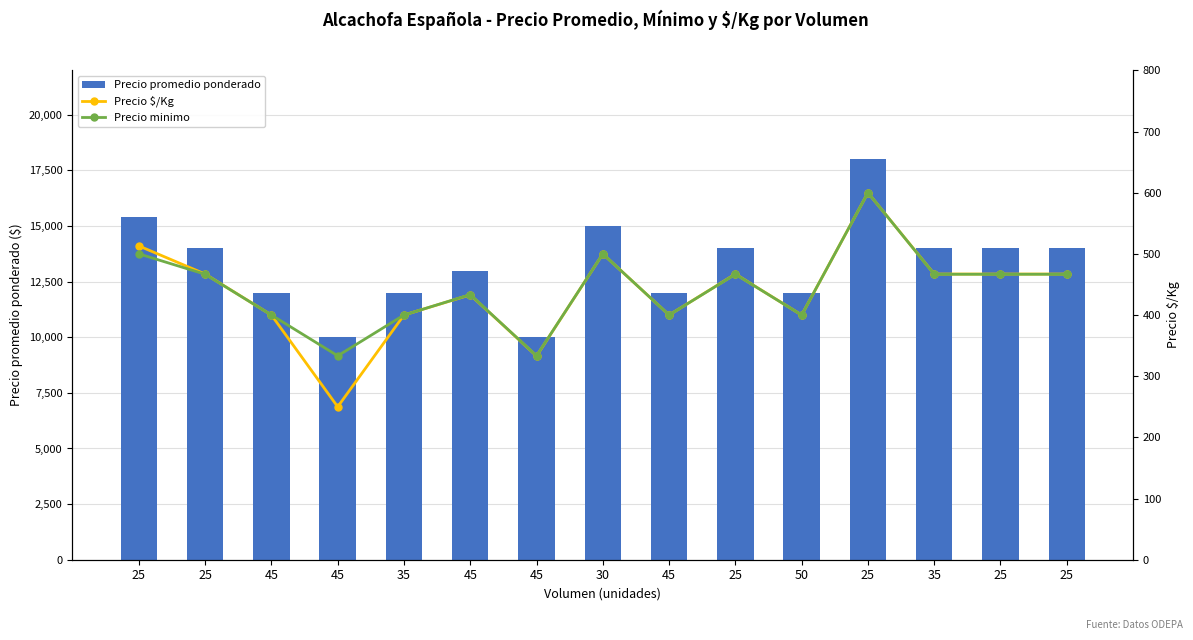

What is the difference between the maximum and minimum values in the Precio promedio ponderado series?

8000